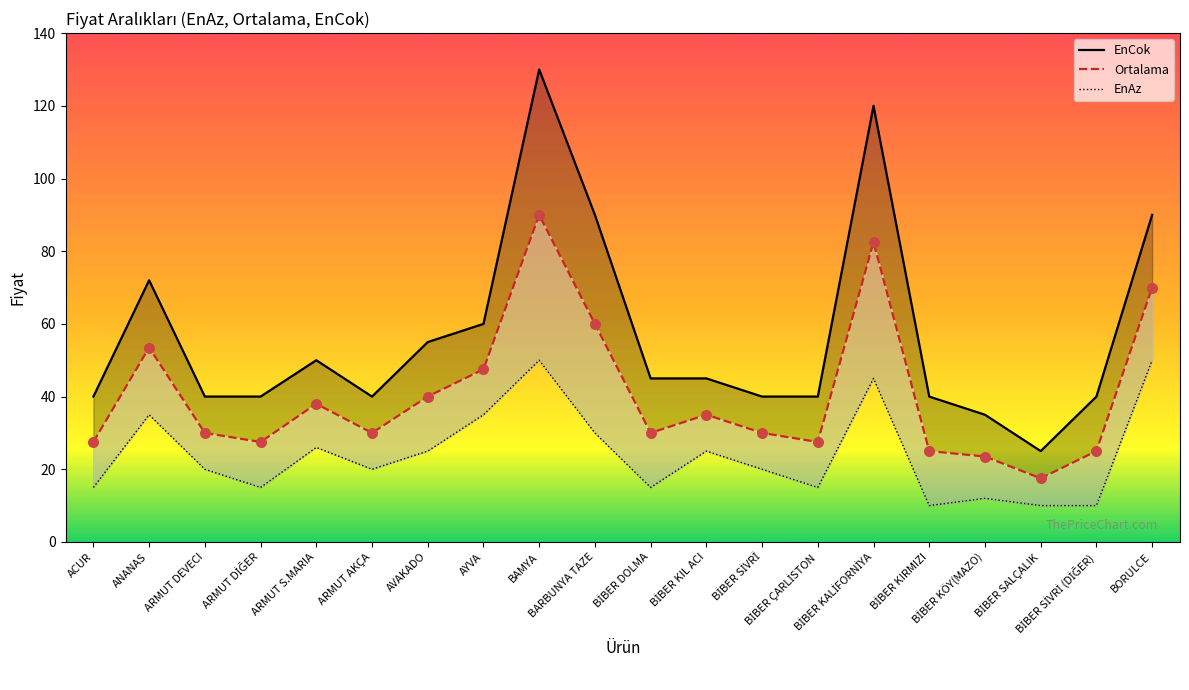

What is the ratio of the value at BİBER SALÇALIK to the value at ARMUT DİĞER?

0.7